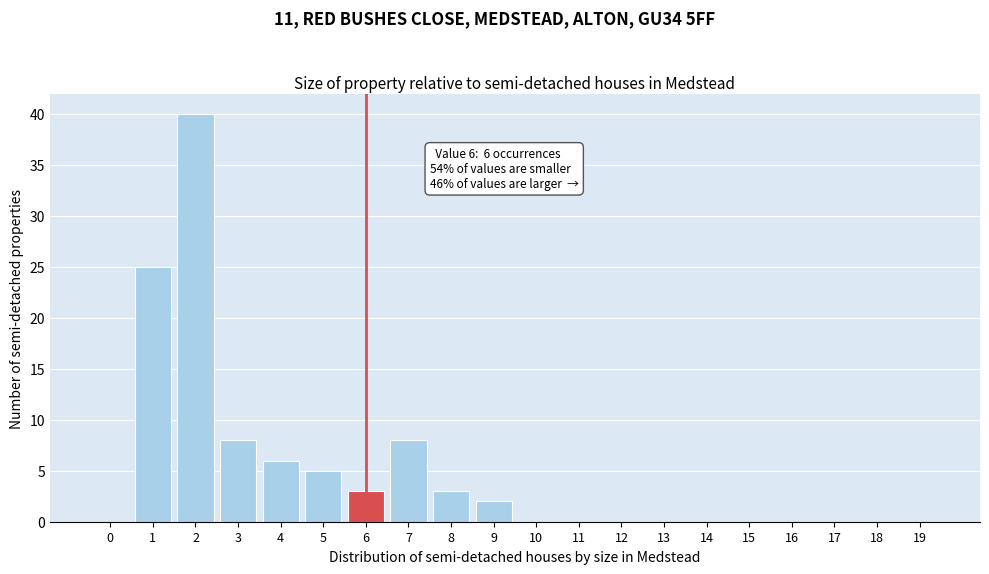

Reading left to right, what are all the values shown in this chart?

0=0	1=25	2=40	3=8	4=6	5=5	6=3	7=8	8=3	9=2	10=0	11=0	12=0	13=0	14=0	15=0	16=0	17=0	18=0	19=0